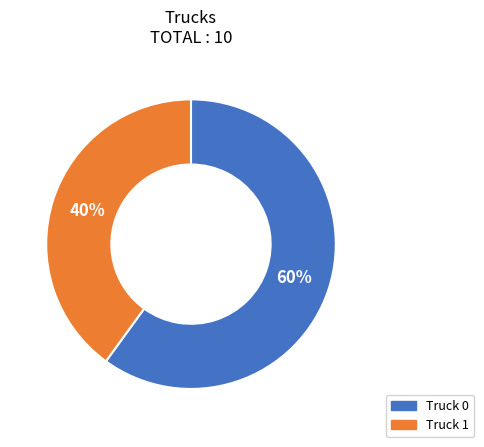

Is there a majority slice in this chart?

Yes